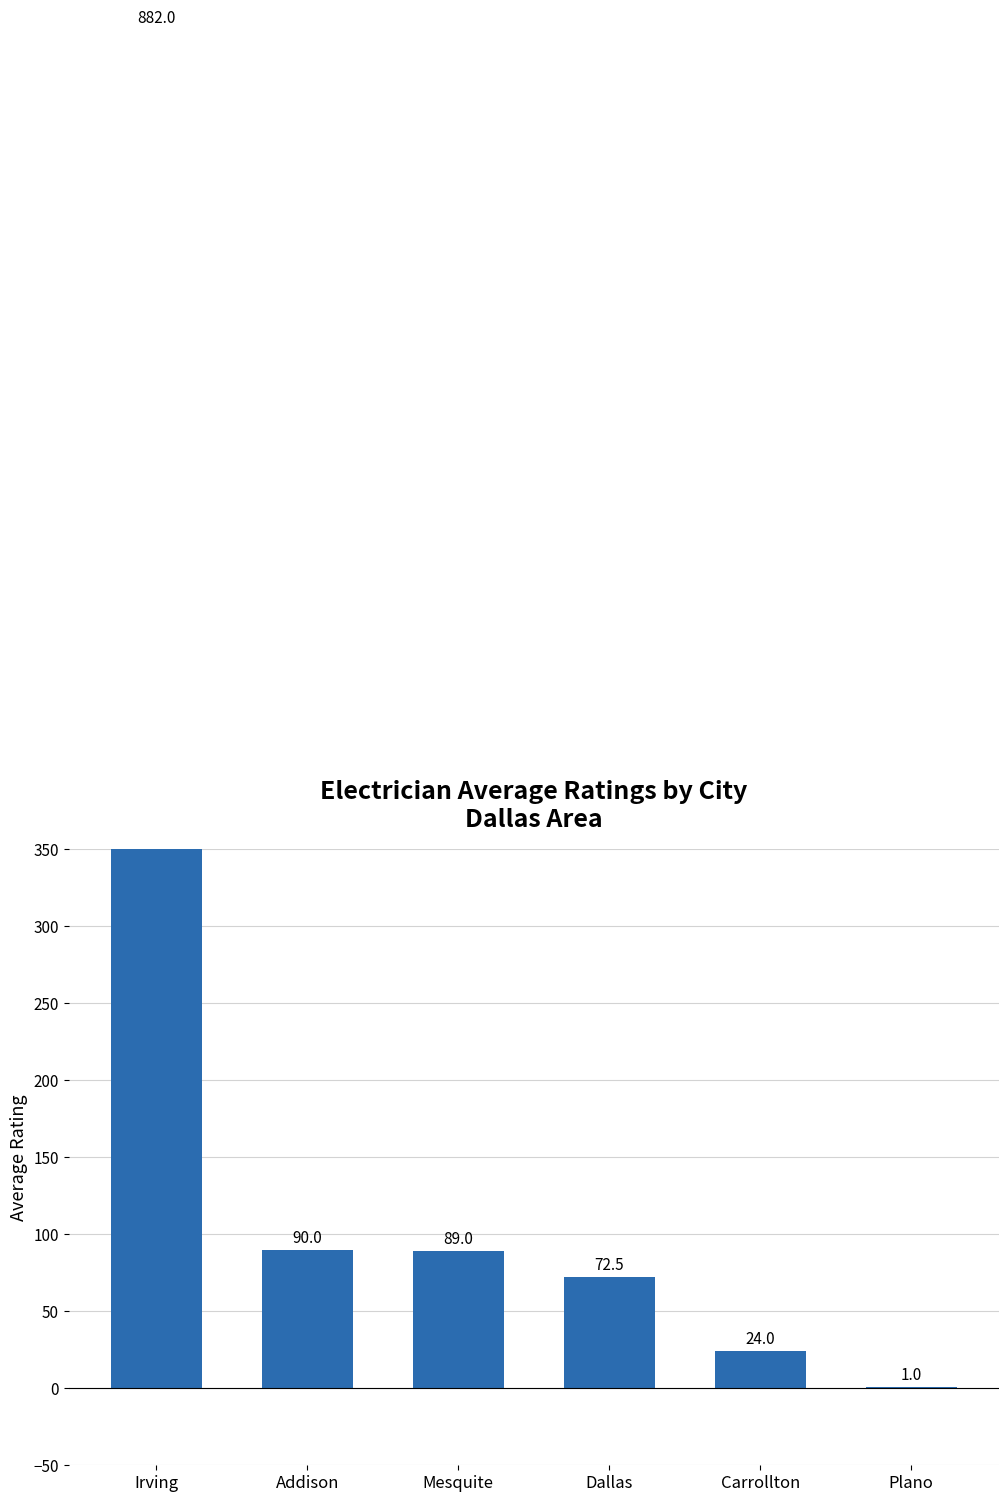

Does the chart contain stacked bars?

No